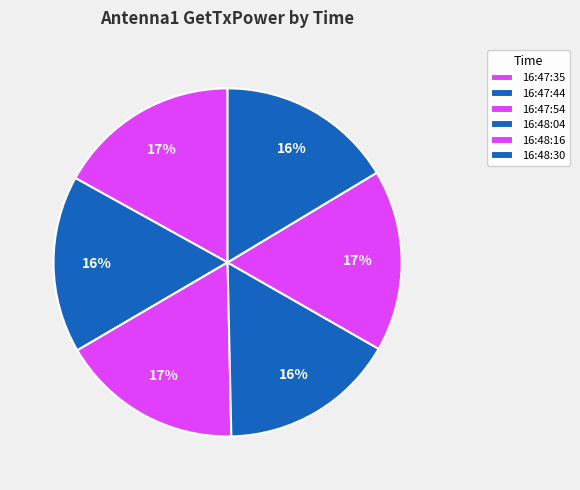

Rank the categories by value from lowest to highest.

16:48:30, 16:48:04, 16:47:44, 16:48:16, 16:47:54, 16:47:35